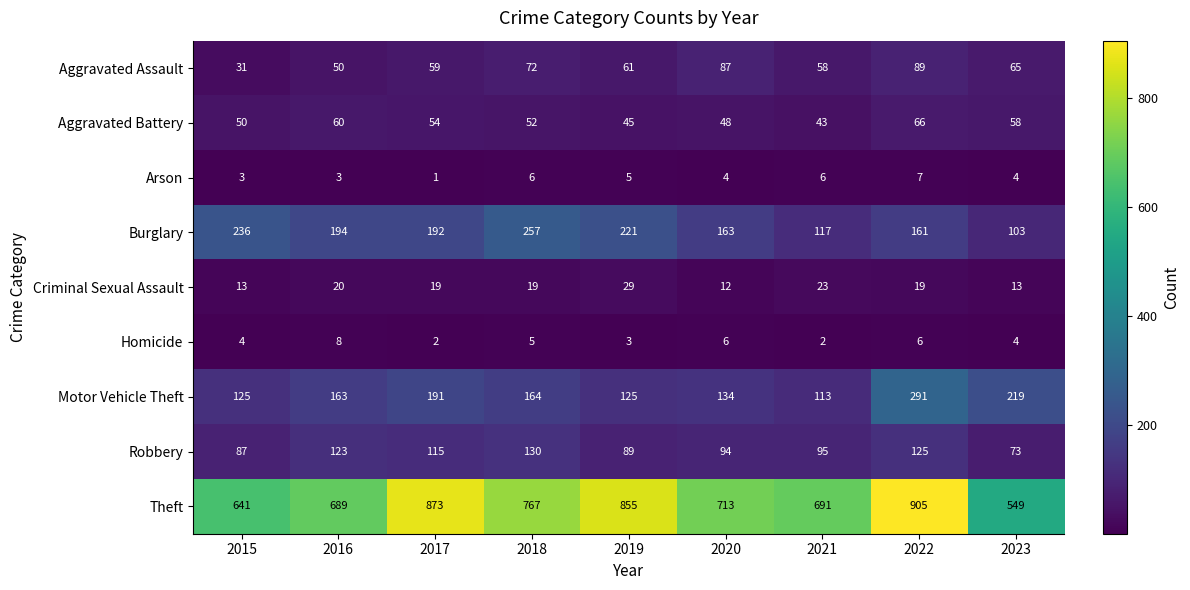

The value of Aggravated Assault at 2023 is 21. True or false?

False